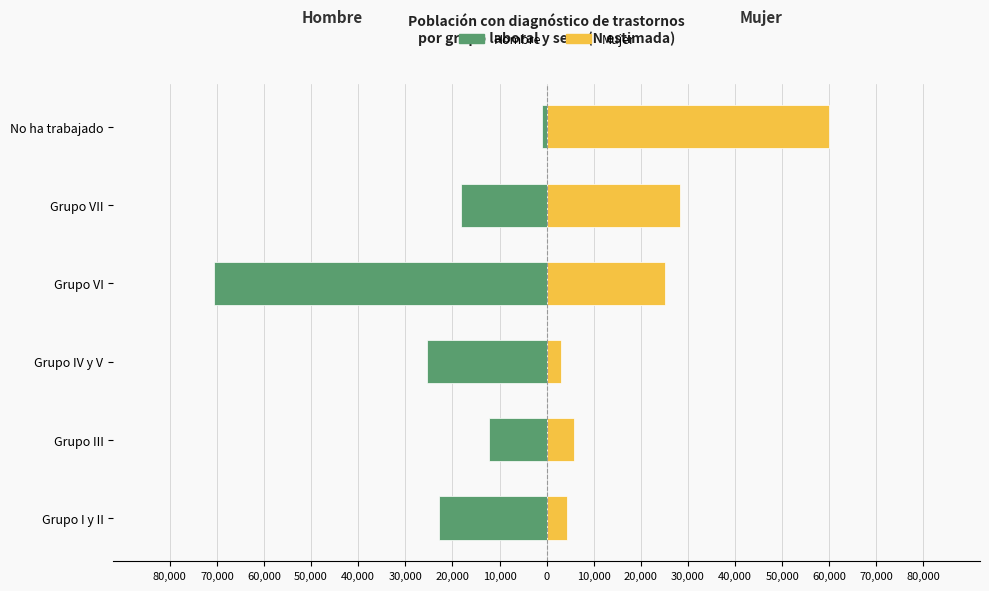

What is the lowest value of the Mujer series?

3121